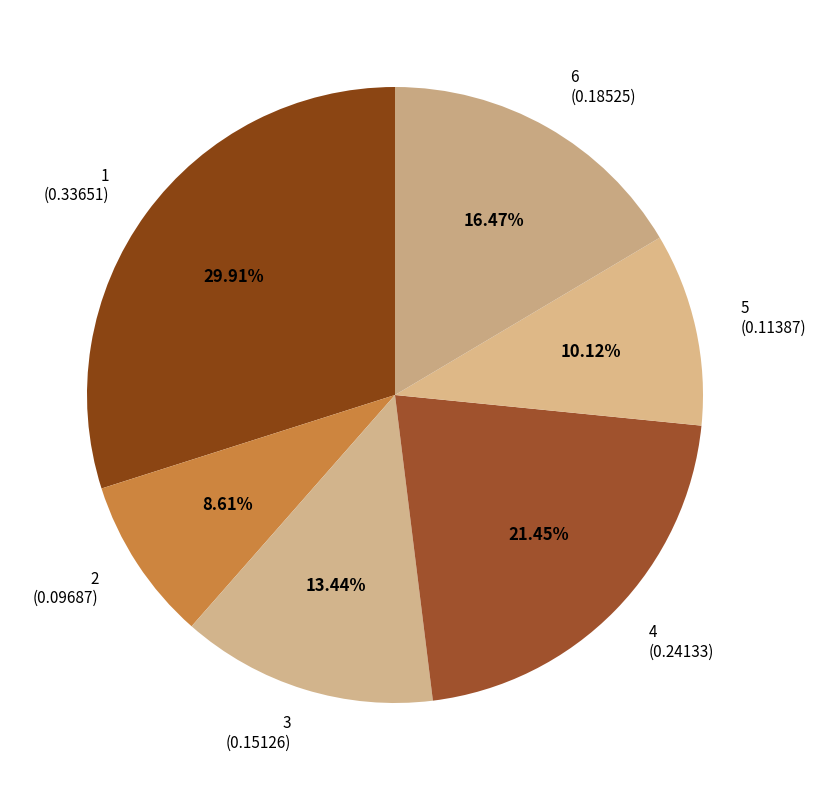

True or false: 6 accounts for 10% of the total.

False